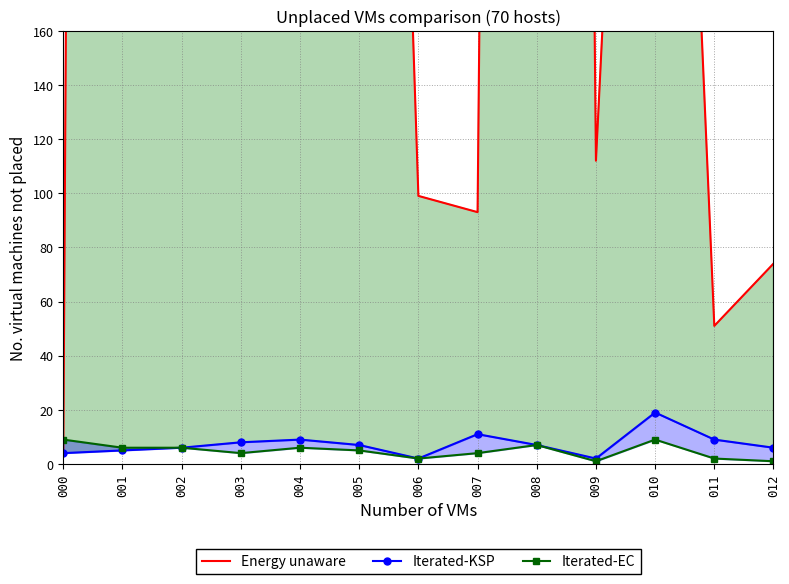

In Energy unaware, how many points are lower than both neighbors (excluding endpoints)?

4